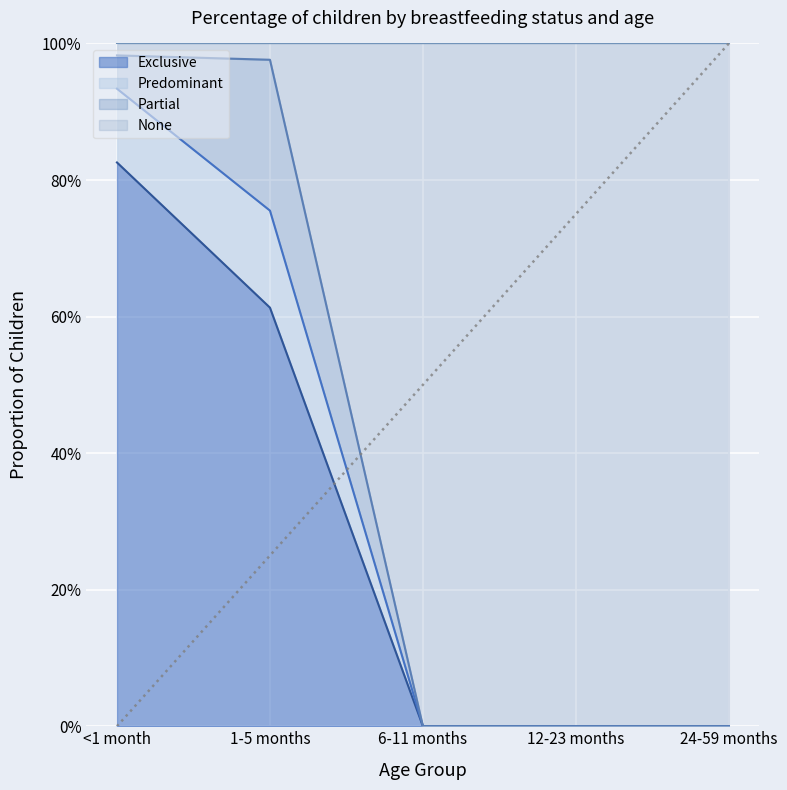

Which category has the lowest value in the None series?

6-11 months